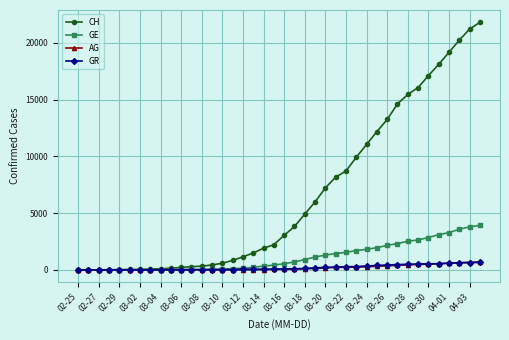

How many lines are shown in the chart?

4